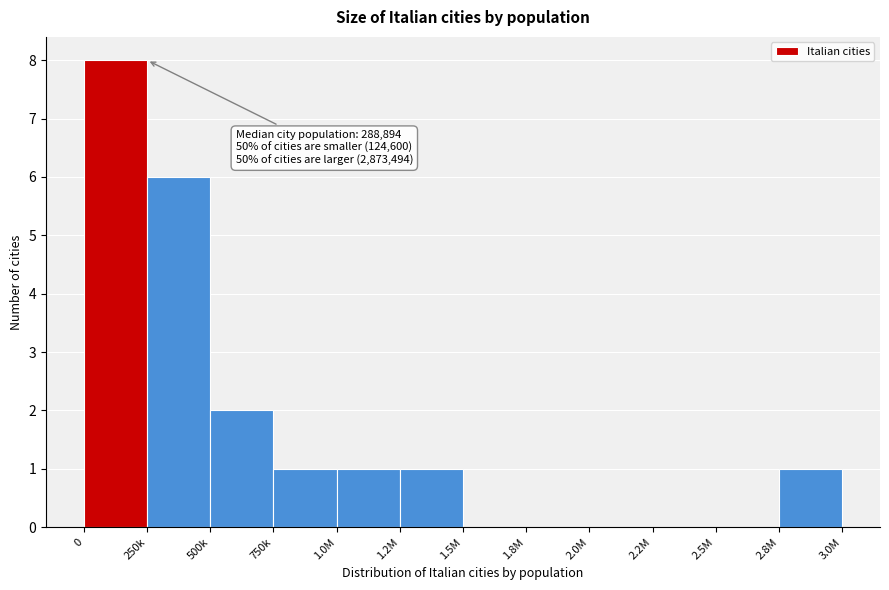

Reading left to right, transcribe all the data shown in this chart.

0=8	250k=6	500k=2	750k=1	1.0M=1	1.2M=1	1.5M=0	1.8M=0	2.0M=0	2.2M=0	2.5M=0	2.8M=1